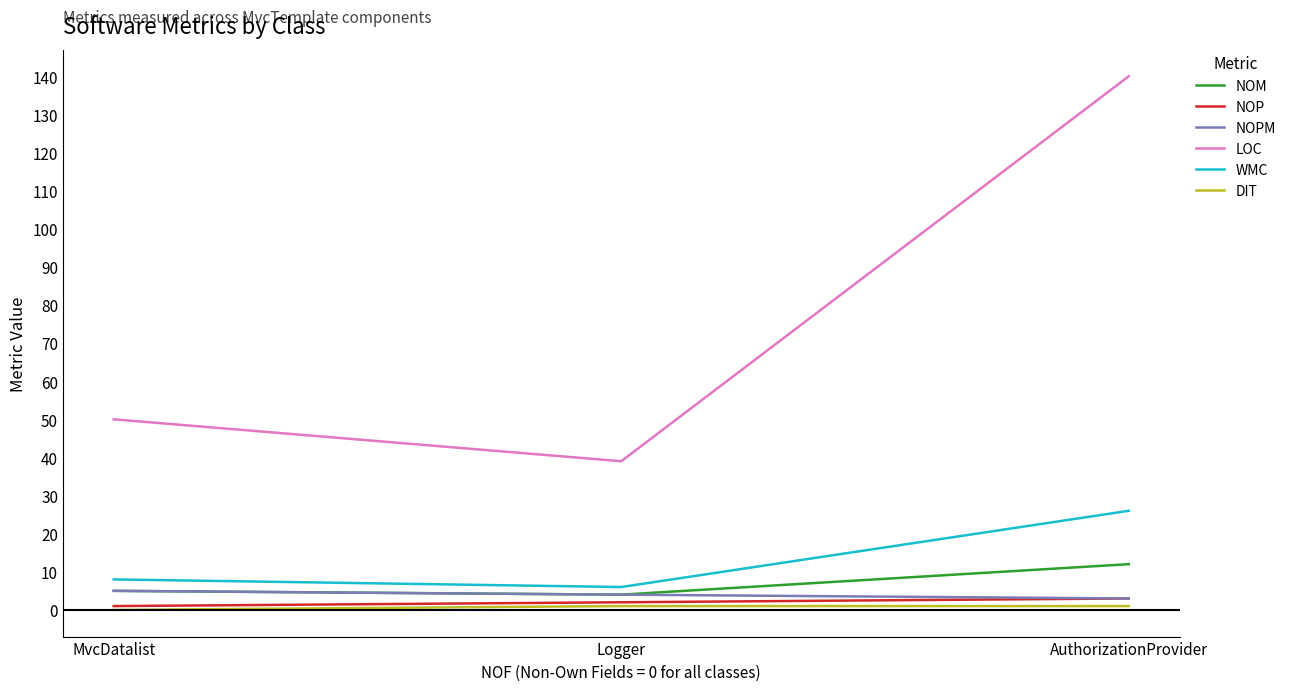

Which series has the largest total across all categories?

LOC